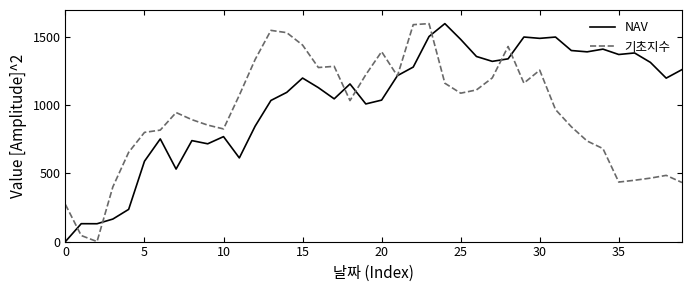

Which series has the largest total across all categories?

NAV